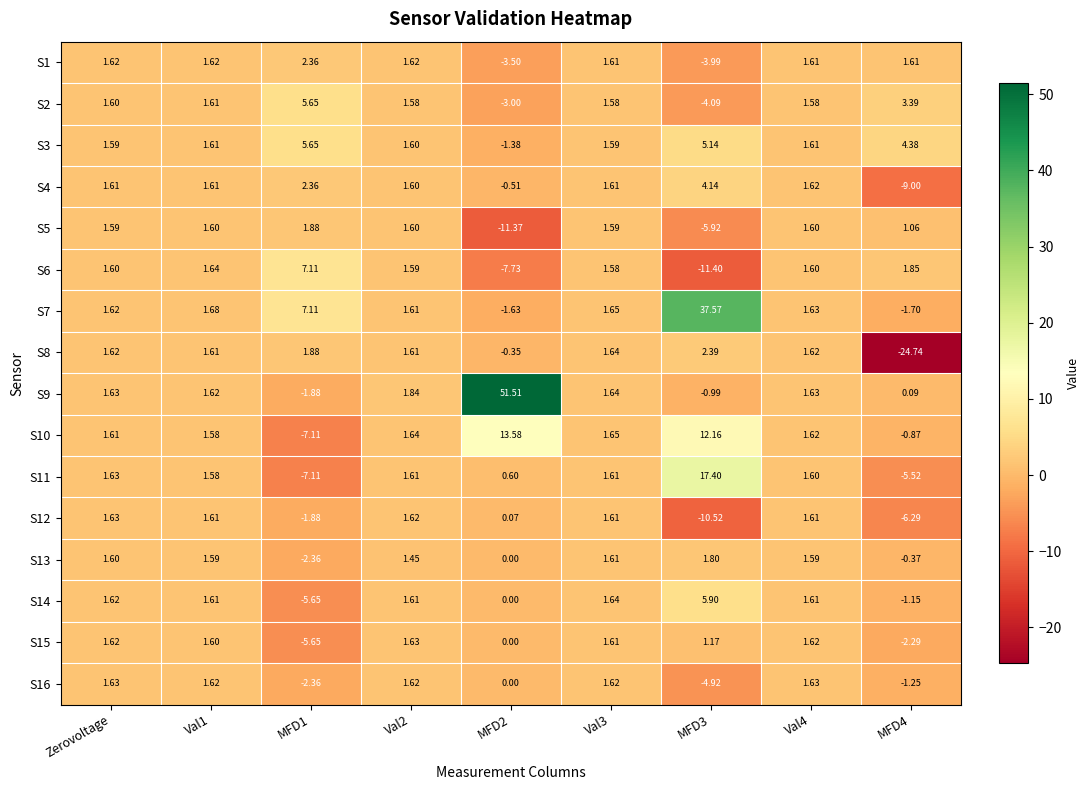

What is the minimum value shown in the chart?

-24.7